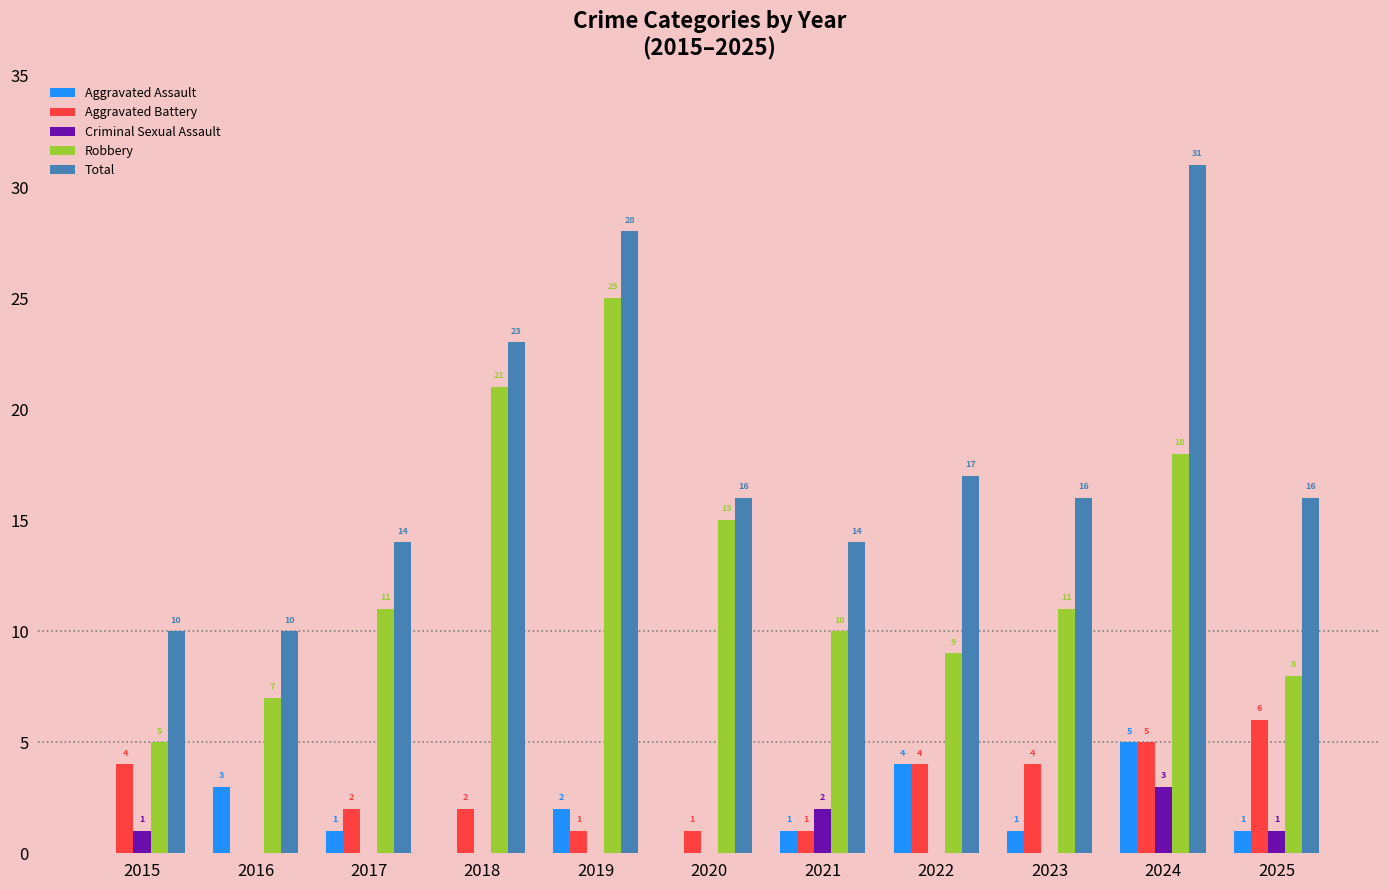

What is the greatest value displayed?

31